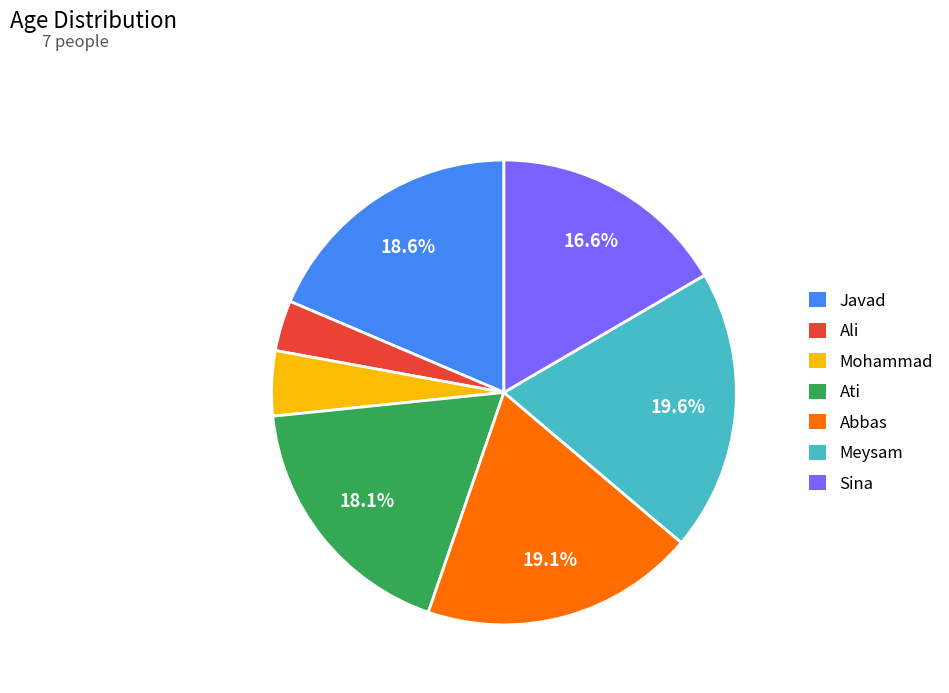

What is the smallest slice in the pie chart?

Ali